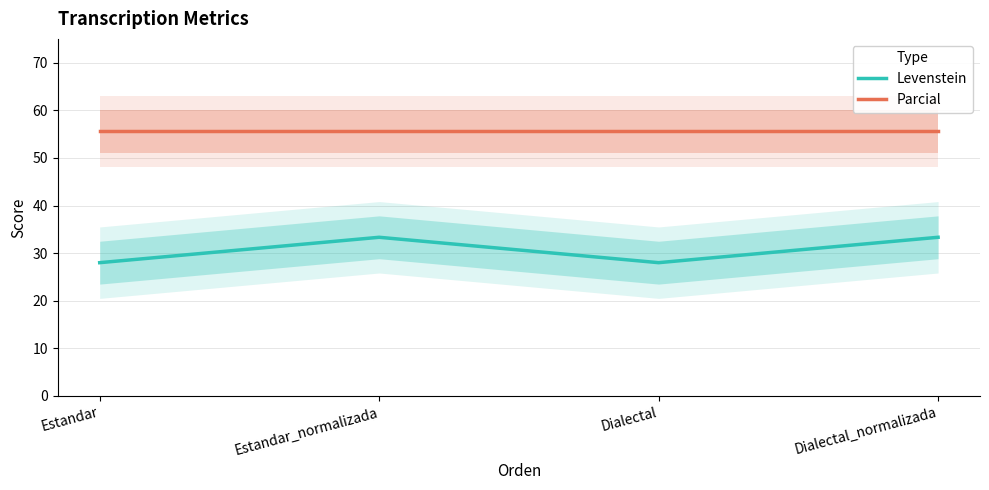

True or false: Levenstein and Parcial cross at least once.

False